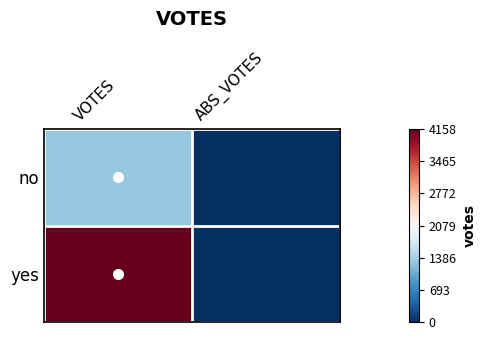

Reading left to right, transcribe all the data shown in this chart.

no: VOTES=1290	ABS_VOTES=0
yes: VOTES=4158	ABS_VOTES=0